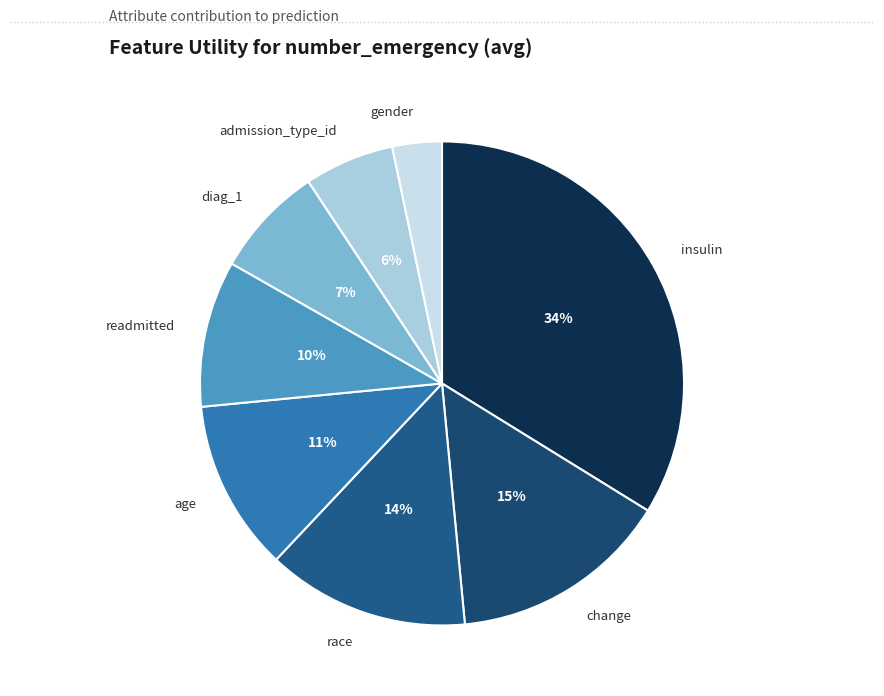

Which has a higher value, race or age?

race